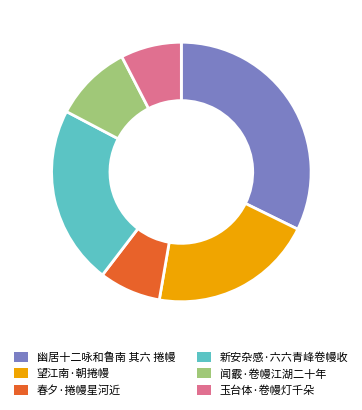

Which category has the biggest portion of the pie?

幽居十二咏和鲁南 其六 捲幔